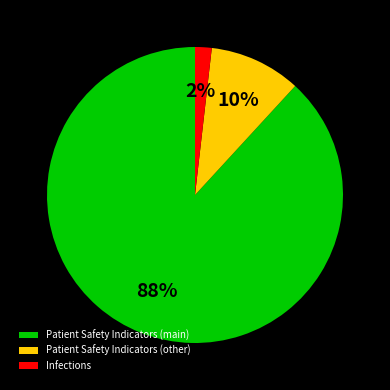

The Infections slice represents 11% of the pie. True or false?

False